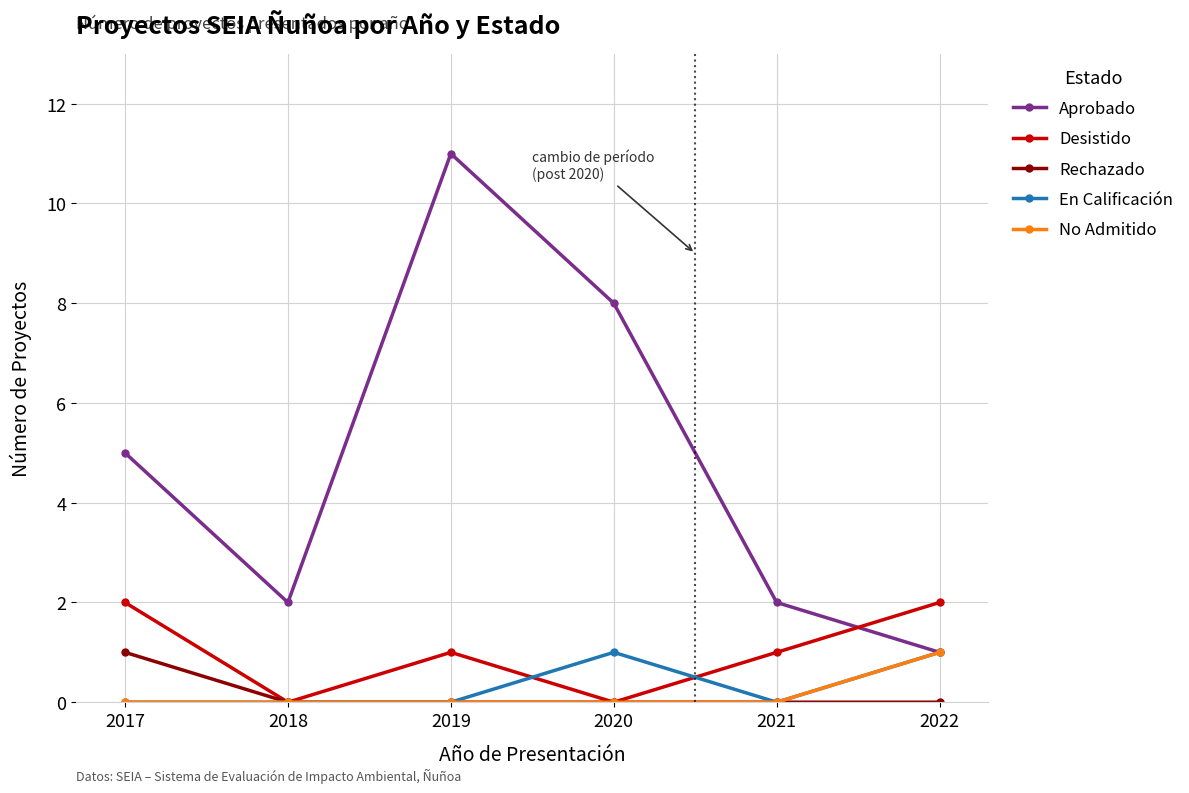

Is this an area chart (filled region under the line)?

No